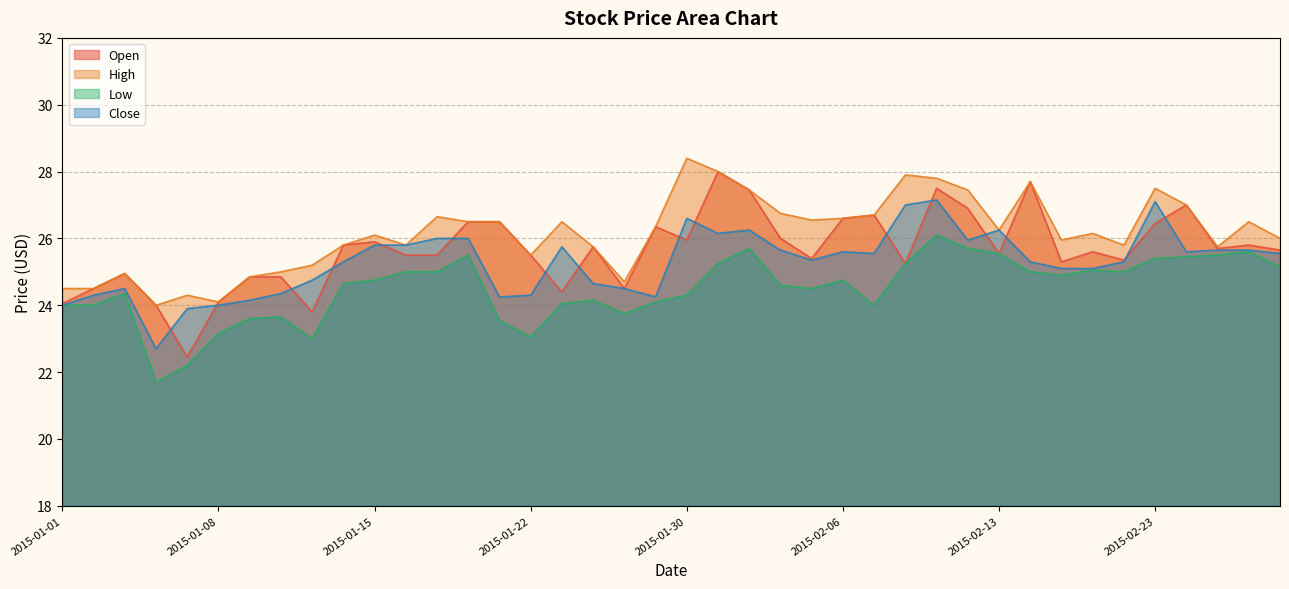

How many lines are shown in the chart?

4